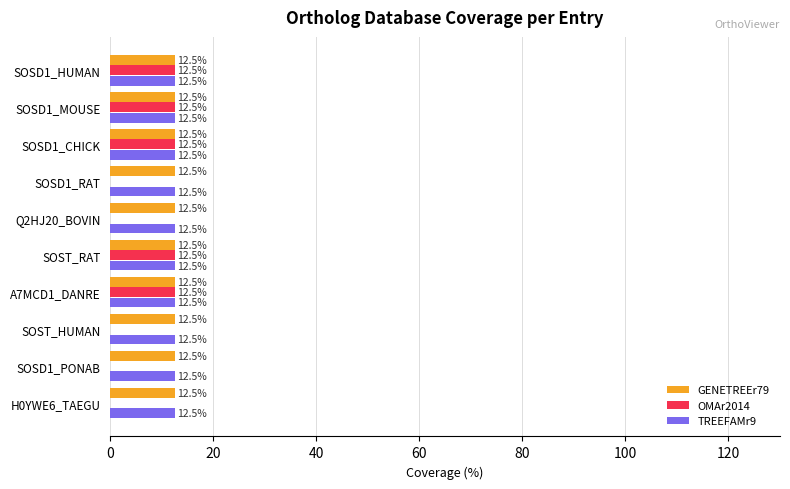

What value does the GENETREEr79 series have at Q2HJ20_BOVIN?

12.5